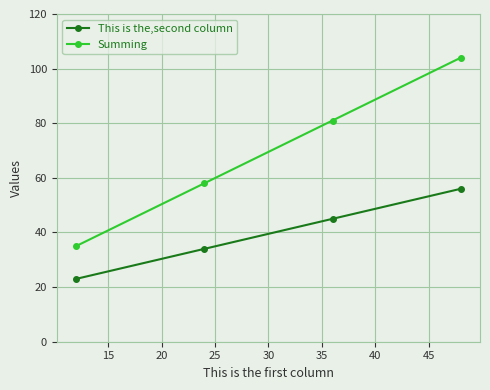

At how many categories does at least one series exceed 38?

3